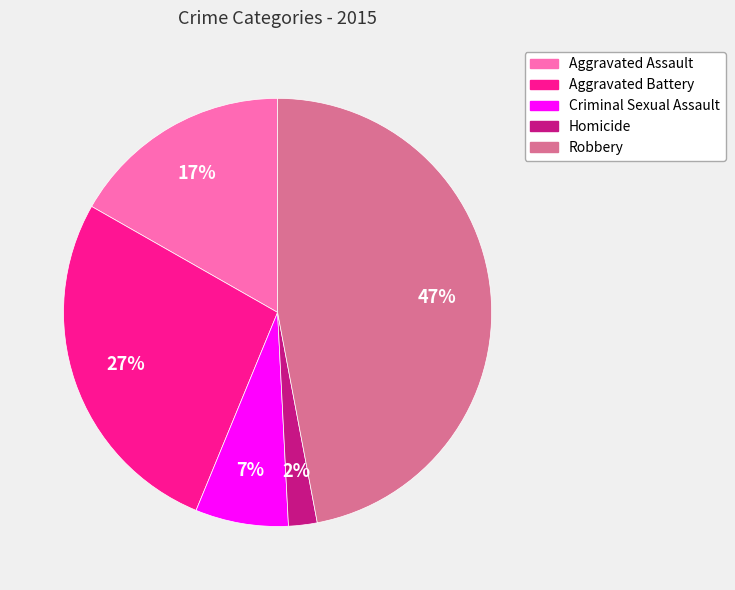

Is there any slice that represents more than half of the pie?

No